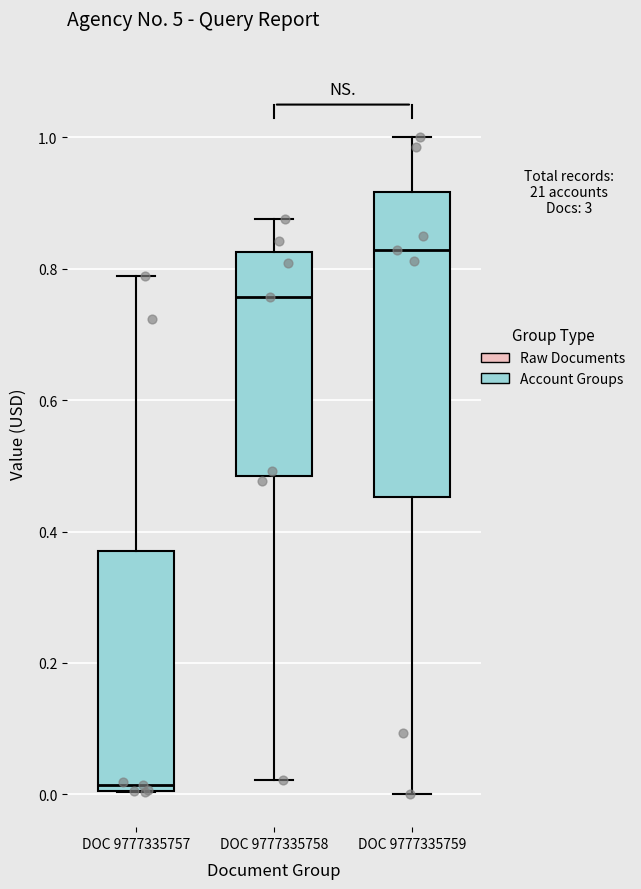

Reading left to right, transcribe this box plot: for each box, give where its median line is, the range the box spans, and where its two whiskers end, as read against the y-axis. The values are not printed on the chart, so give them approximately, as read against the axis.

DOC 9777335757: median 0.02, box 0.00 to 0.38, whiskers 0.00 to 0.78
DOC 9777335758: median 0.76, box 0.48 to 0.82, whiskers 0.02 to 0.88
DOC 9777335759: median 0.82, box 0.46 to 0.92, whiskers 0.00 to 1.00